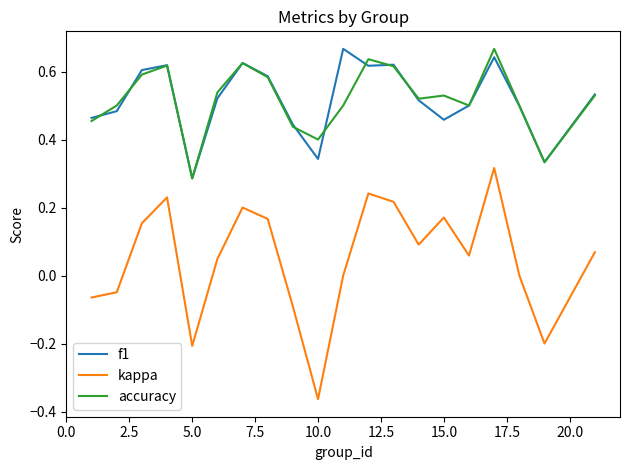

True or false: kappa and accuracy intersect in this chart.

False